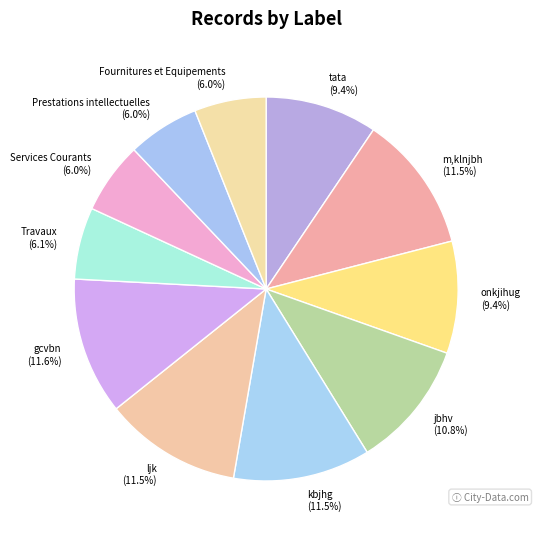

Count the number of slices in the pie.

11